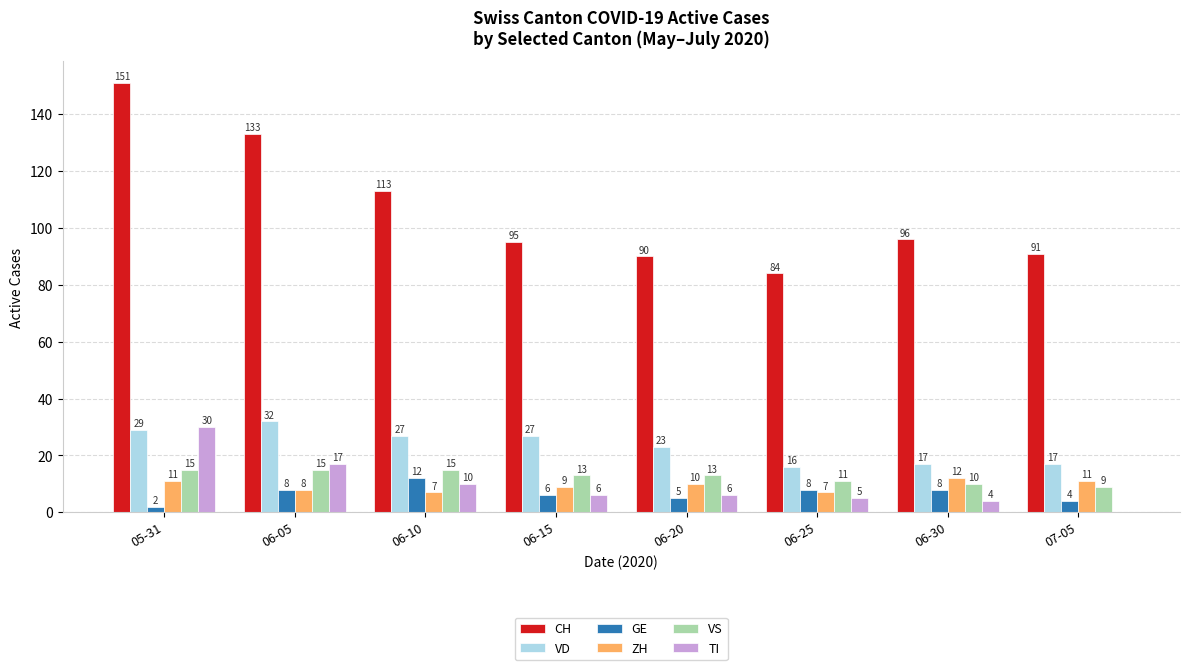

At which category is the sum across all series the highest?

05-31